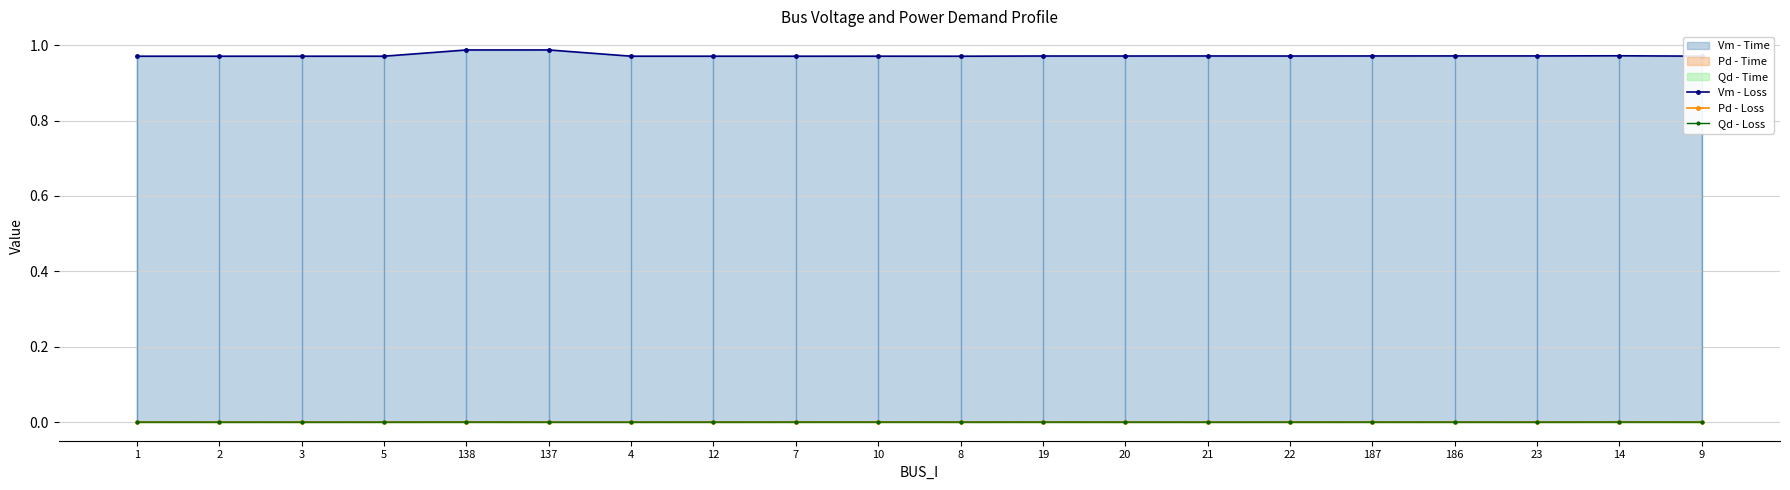

Reading left to right, list all the values displayed in this chart.

Vm - Loss: 1=1.0	2=1.0	3=1.0	5=1.0	138=1.0	137=1.0	4=1.0	12=1.0	7=1.0	10=1.0	8=1.0	19=1.0	20=1.0	21=1.0	22=1.0	187=1.0	186=1.0	23=1.0	14=1.0	9=1.0
Pd - Loss: 1=0.0	2=0.0	3=0.0	5=0.0	138=0.0	137=0.0	4=0.0	12=0.0	7=0.0	10=0.0	8=0.0	19=0.0	20=0.0	21=0.0	22=0.0	187=0.0	186=0.0	23=0.0	14=0.0	9=0.0
Qd - Loss: 1=0.0	2=0.0	3=0.0	5=0.0	138=0.0	137=0.0	4=0.0	12=0.0	7=0.0	10=0.0	8=0.0	19=0.0	20=0.0	21=0.0	22=0.0	187=0.0	186=0.0	23=0.0	14=0.0	9=0.0